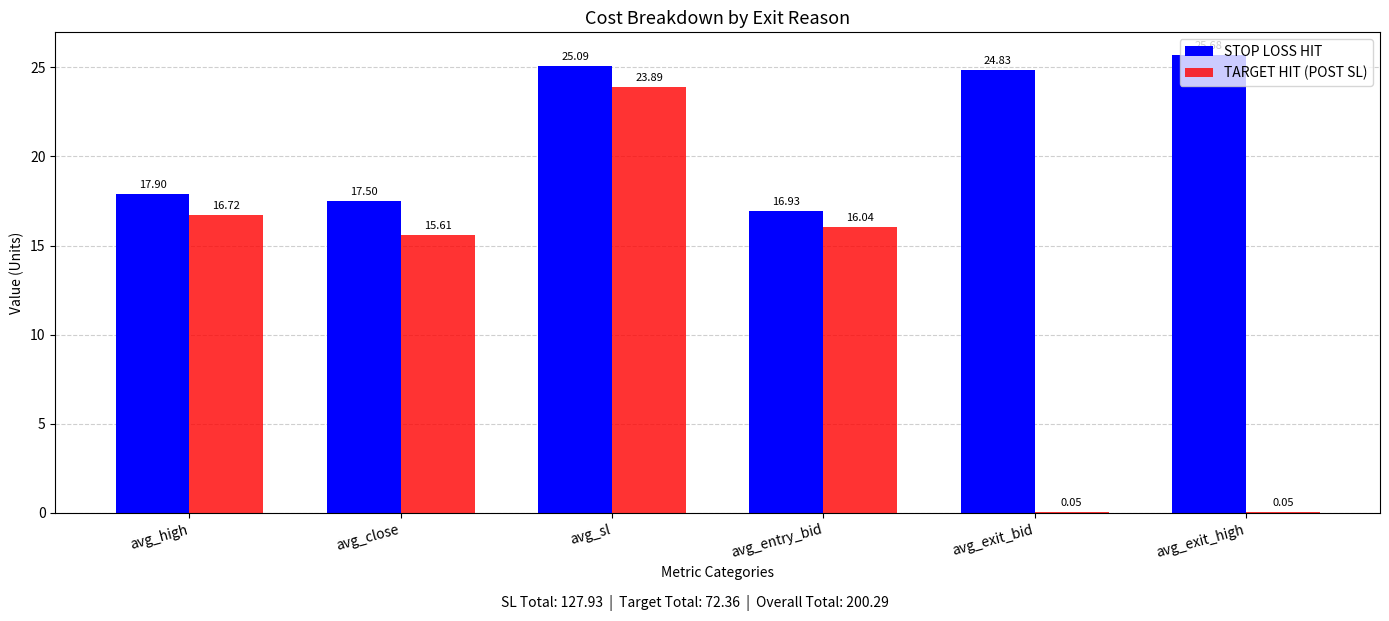

What is the average value of the TARGET HIT (POST SL) series?

12.1